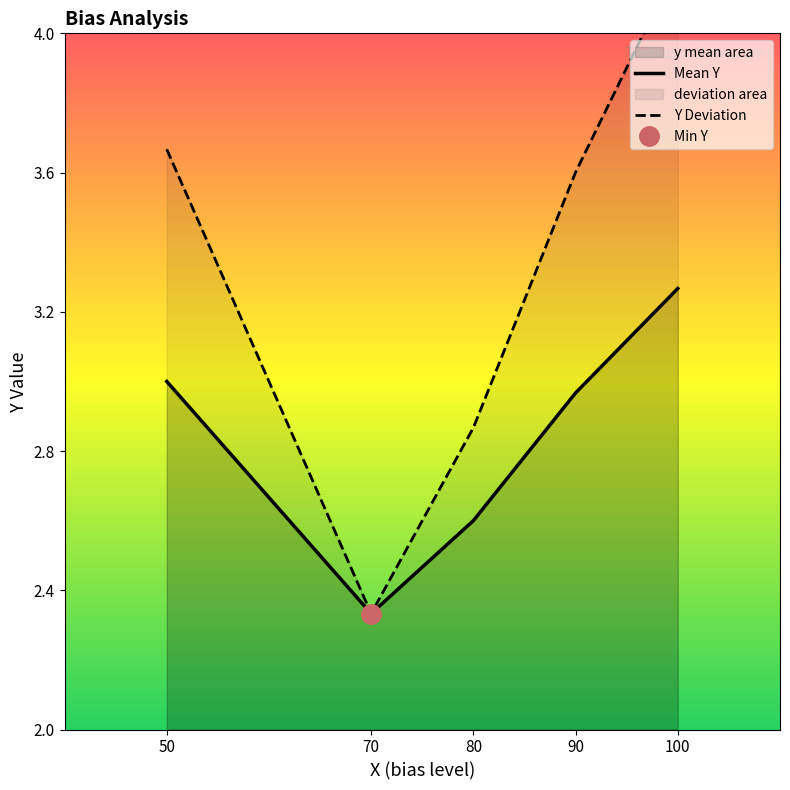

Reading left to right, extract all data points from this chart.

3.0	2.3	2.6	3.0	3.3